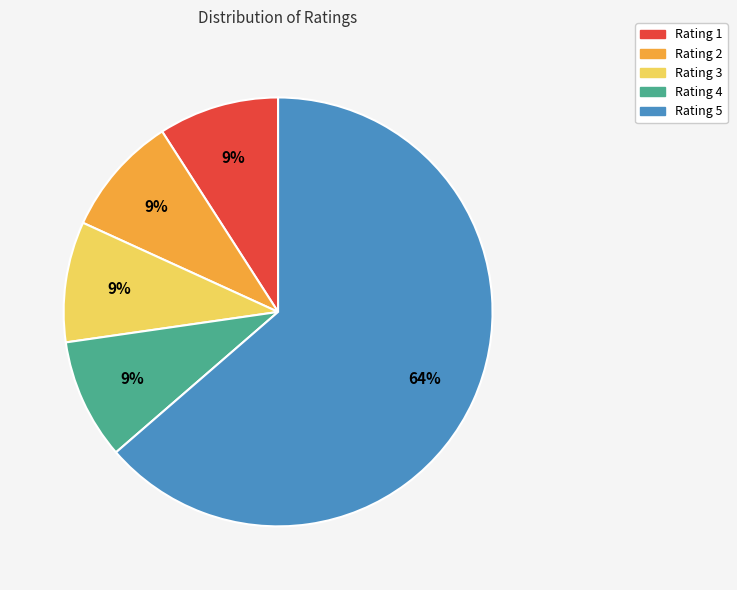

The Rating 5 slice represents 55% of the pie. True or false?

False